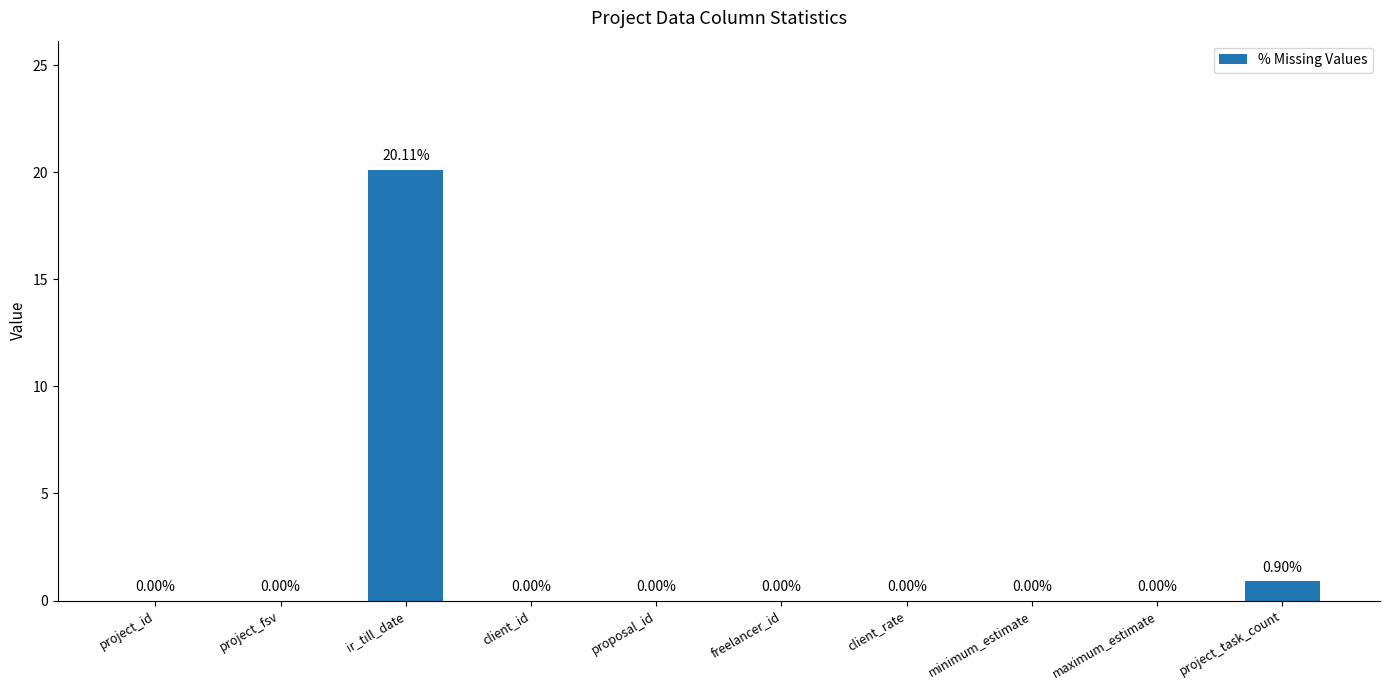

Where is the data nearest to the value 10?

project_task_count